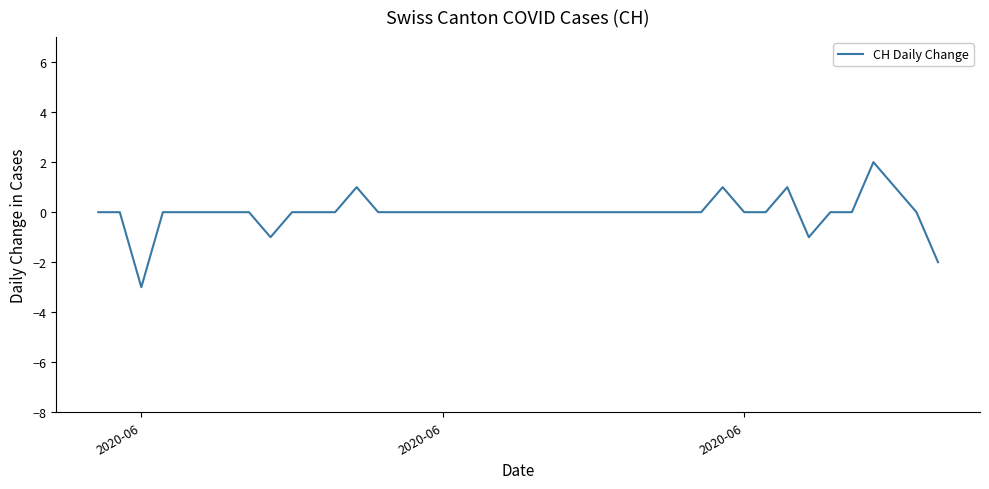

What is the minimum value shown in the chart?

-3